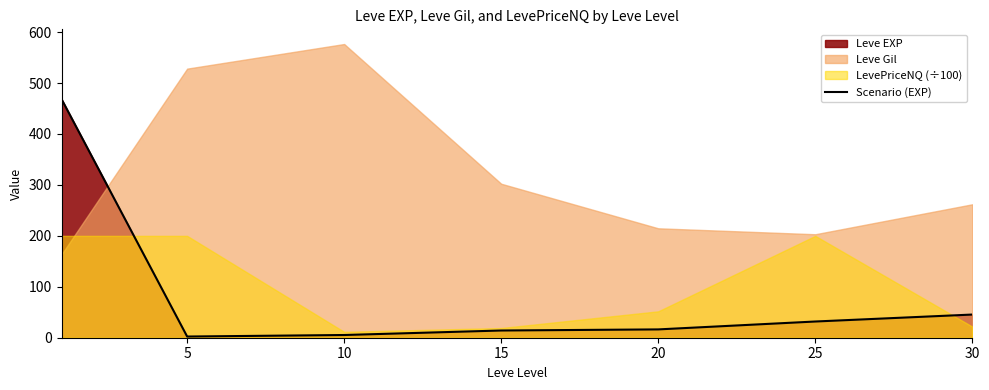

Count the number of values greater than 16.

4